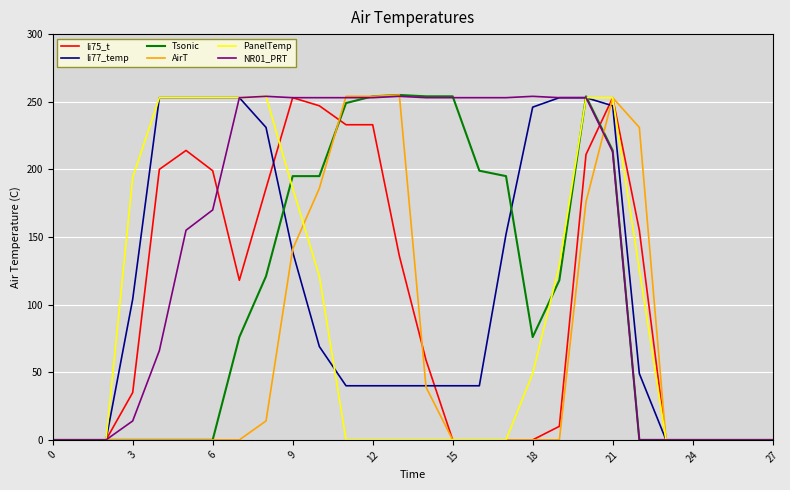

What are all the series names shown in the legend?

li75_t, li77_temp, Tsonic, AirT, PanelTemp, NR01_PRT